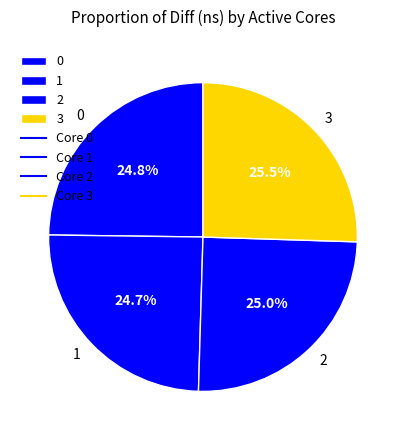

Do 1 and 2 together represent more than half of the pie?

No